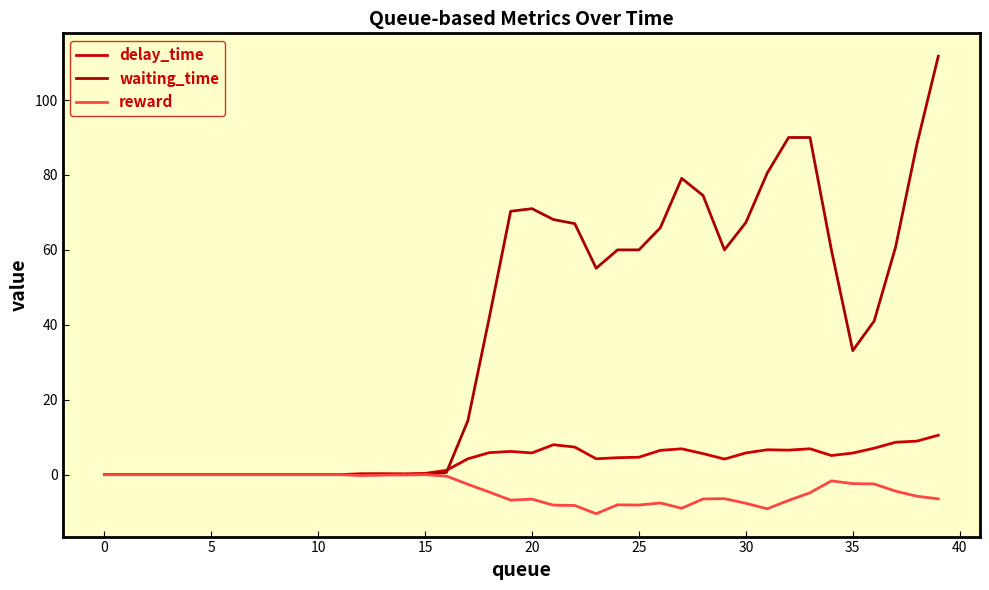

True or false: reward and waiting_time cross at least once.

False